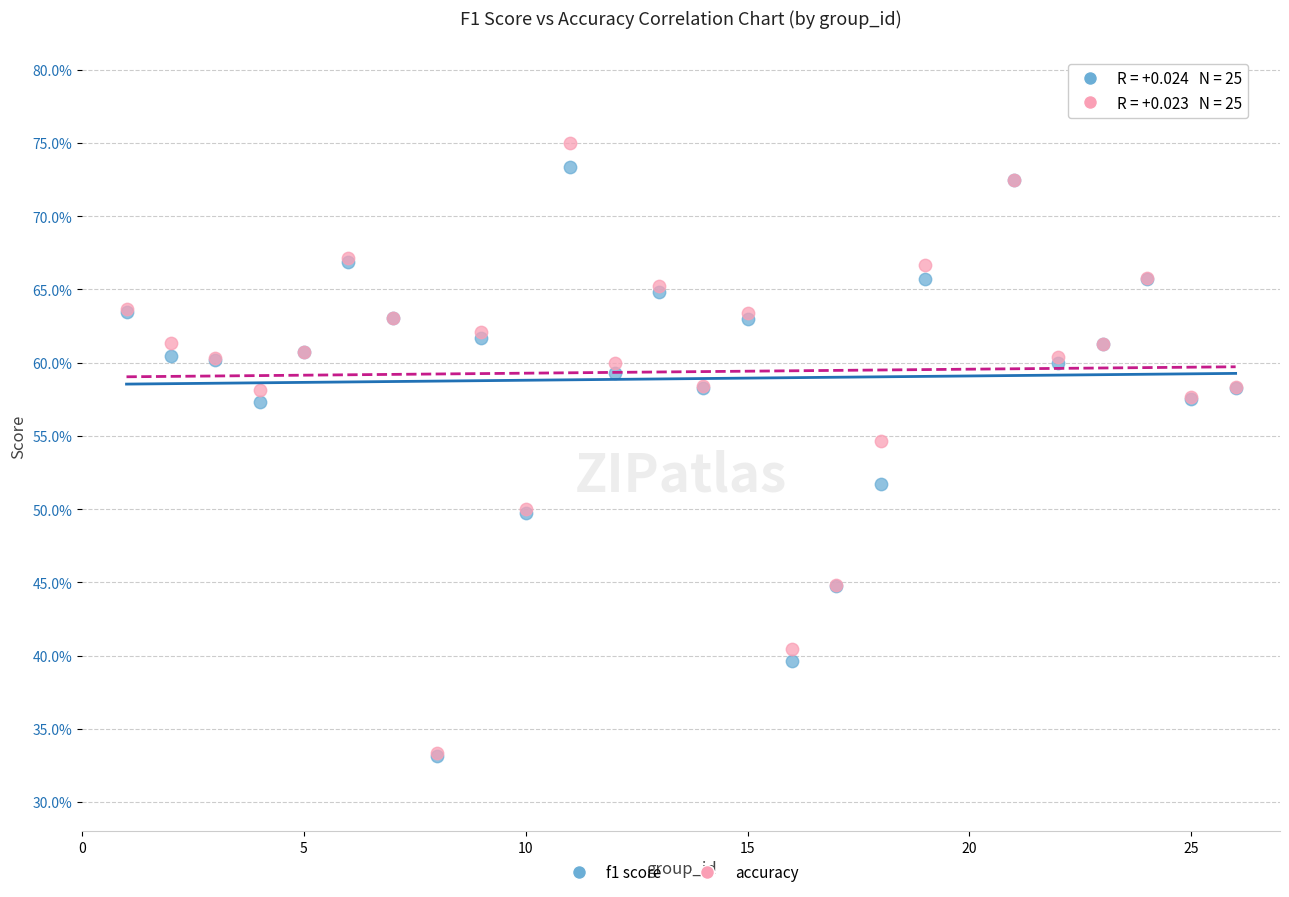

Which series has the widest spread of Y values?

accuracy